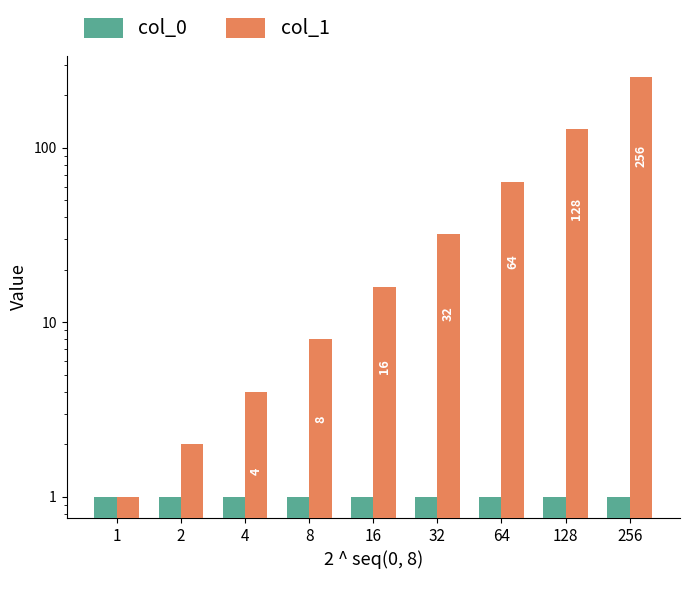

Which series has the largest total across all categories?

col_1